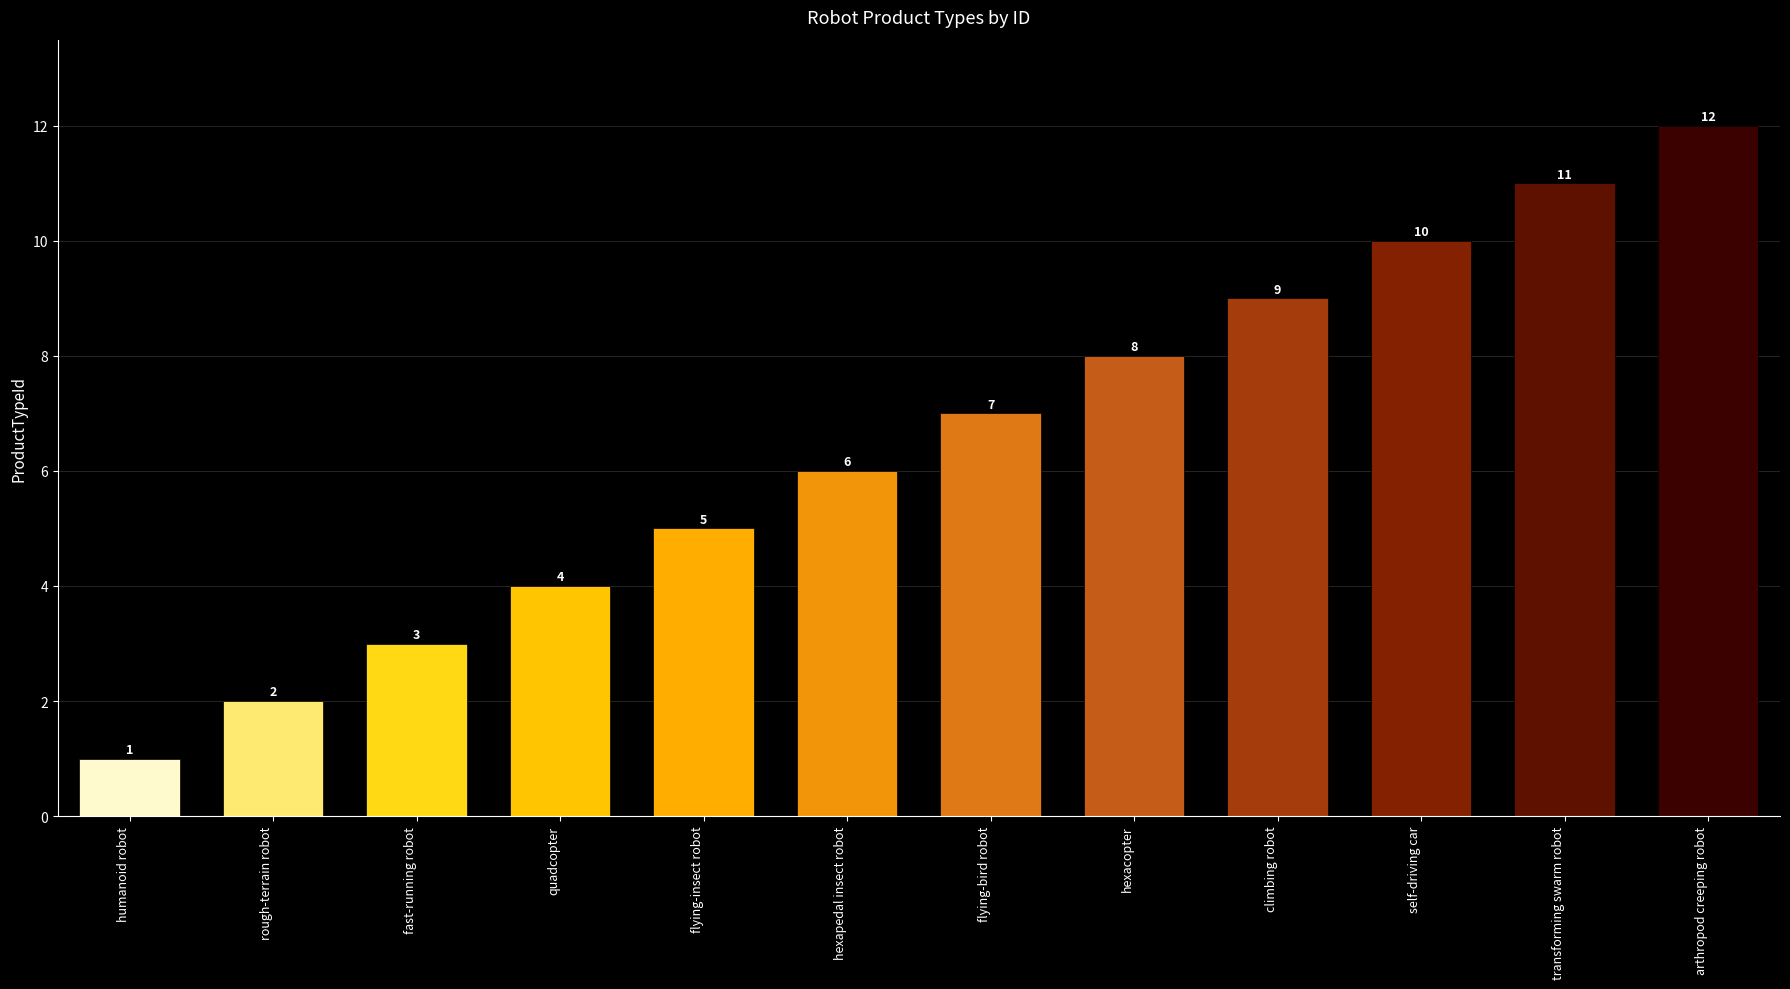

At which category does the chart reach its peak across all series?

arthropod creeping robot